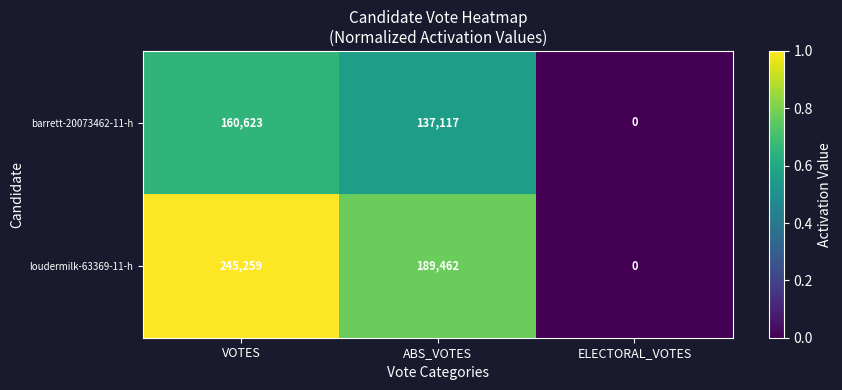

List the series in order of their peak value, highest first.

loudermilk-63369-11-h, barrett-20073462-11-h